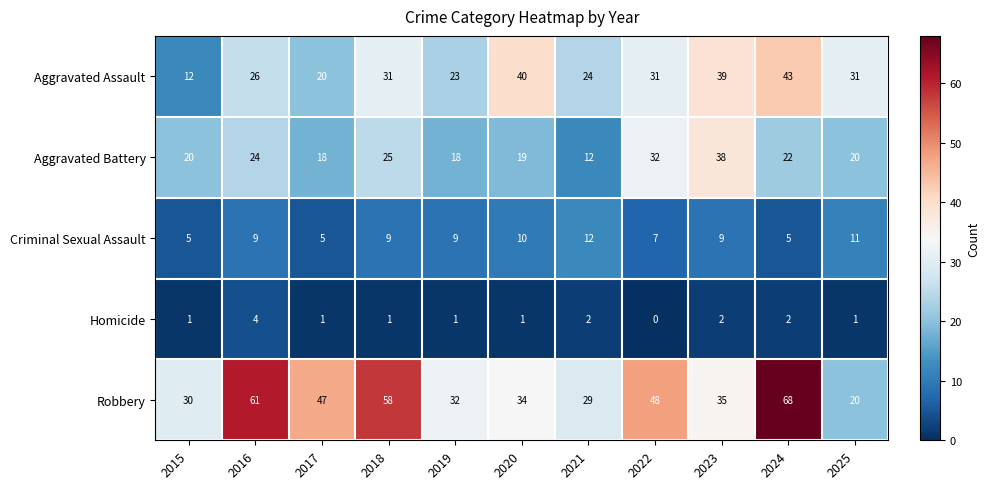

Where is Robbery nearest to the value 44?

2017